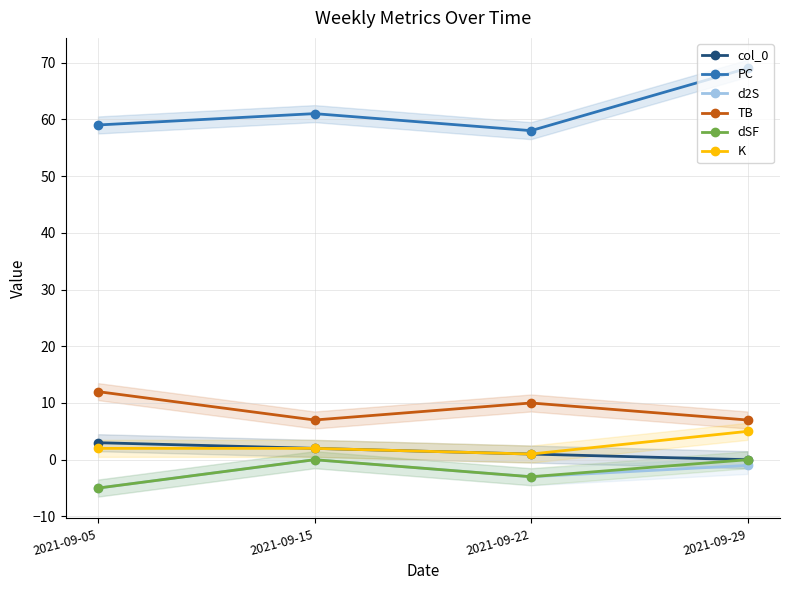

Which series has the widest spread of values?

PC